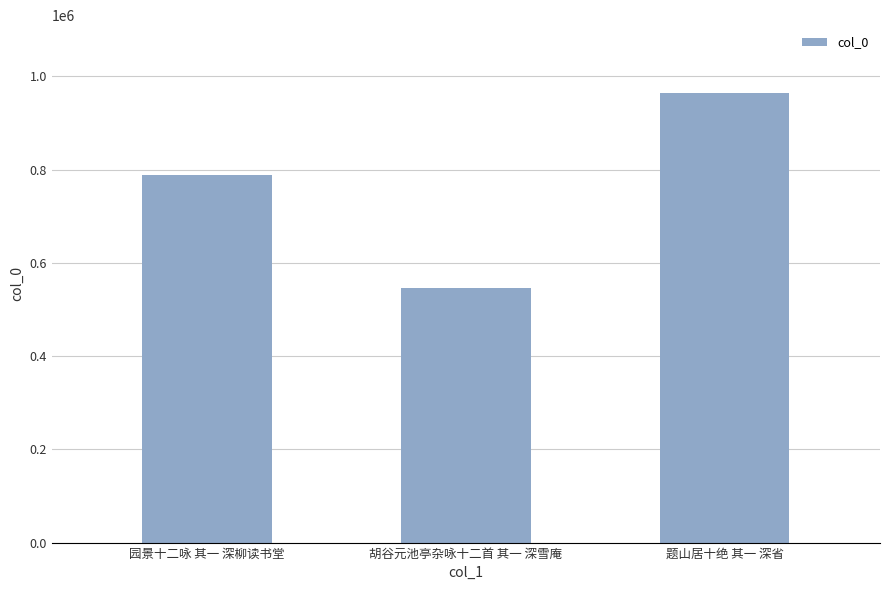

What position from the left is 胡谷元池亭杂咏十二首 其一 深雪庵?

2